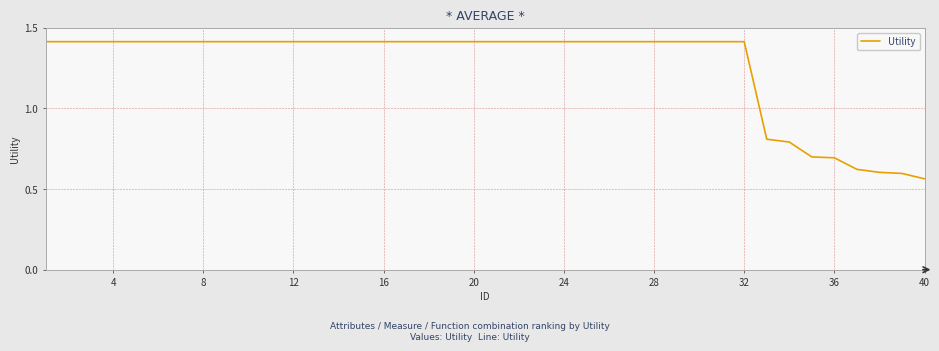

What is the maximum value shown in the chart?

1.4